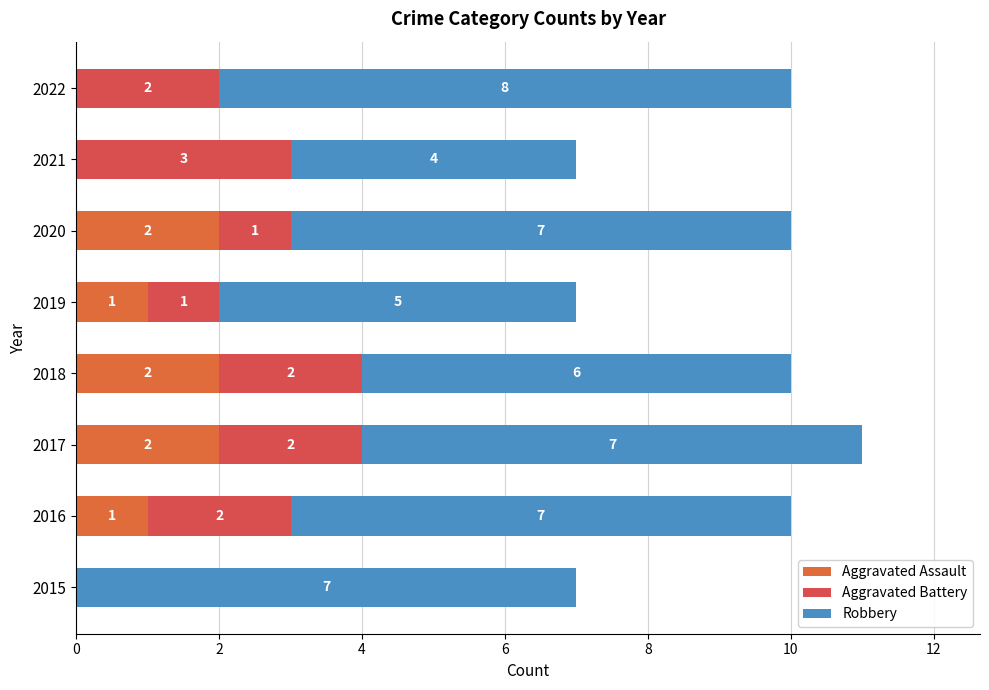

Reading left to right, extract all data points from this chart.

Aggravated Assault: 0	1	2	2	1	2	0	0
Aggravated Battery: 0	2	2	2	1	1	3	2
Robbery: 7	7	7	6	5	7	4	8